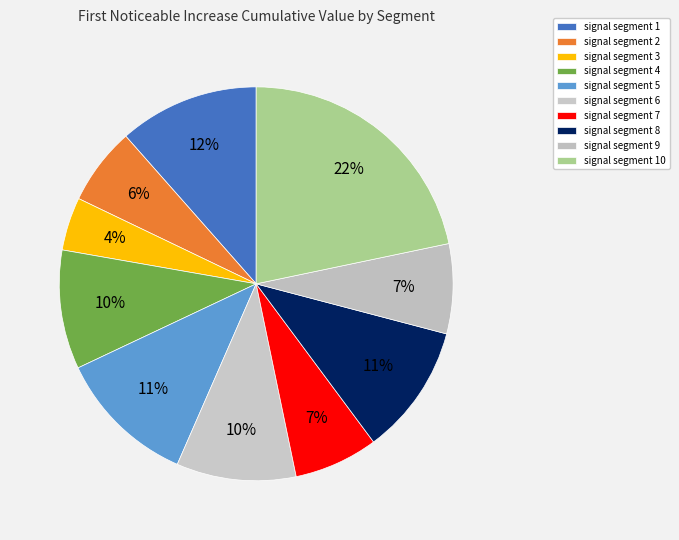

Is there any slice that represents more than half of the pie?

No